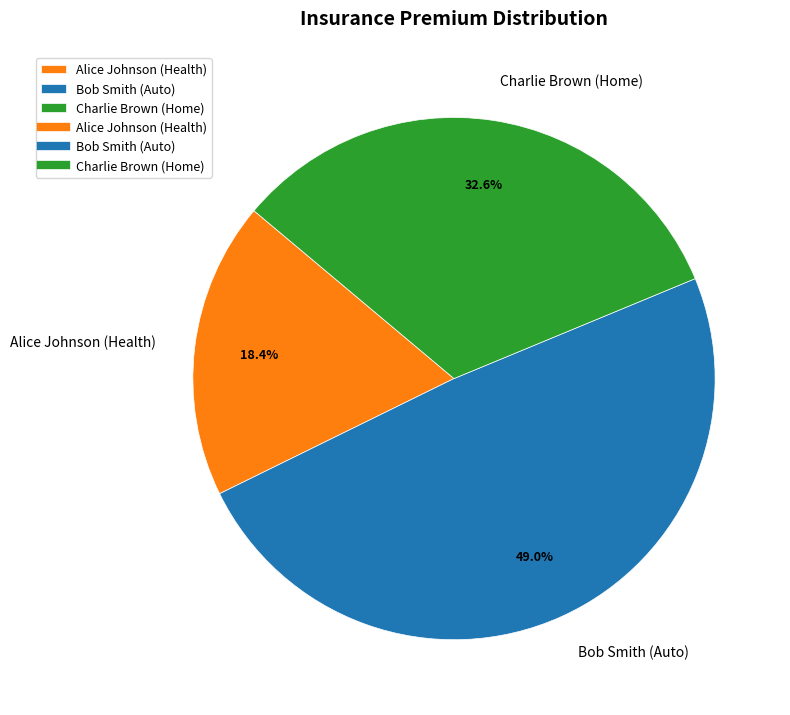

Combined, do Charlie Brown (Home) and Bob Smith (Auto) account for over 50%?

Yes